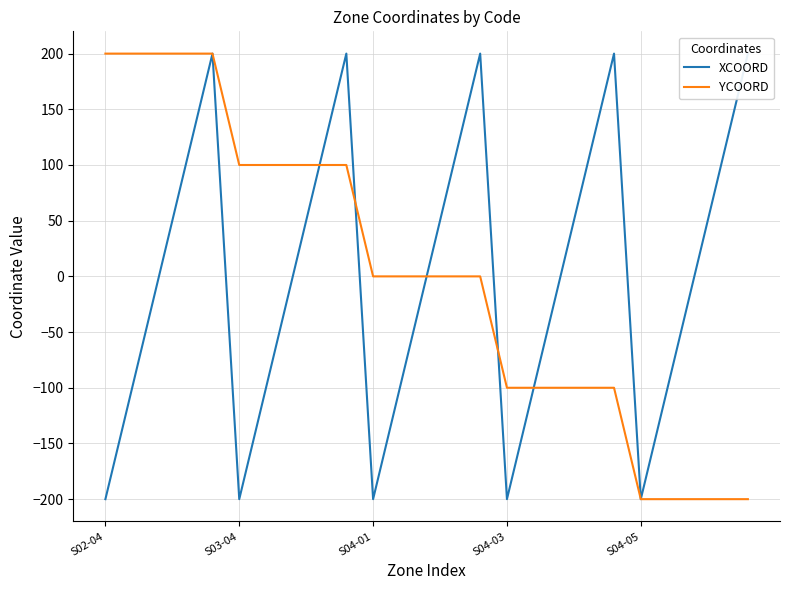

The value of YCOORD at 23 is -42. True or false?

False